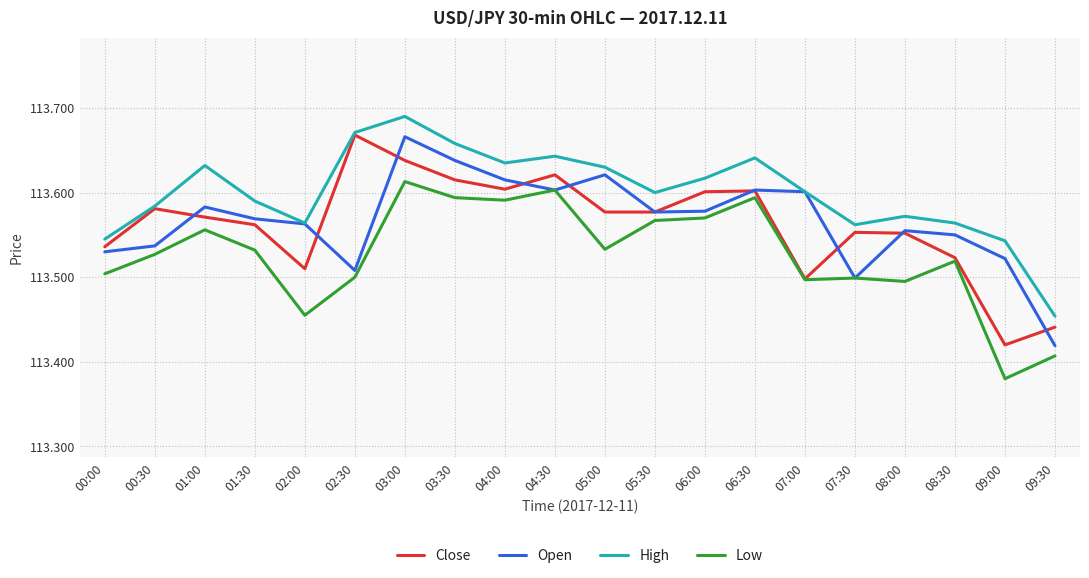

At which label does Close reach its minimum?

09:00